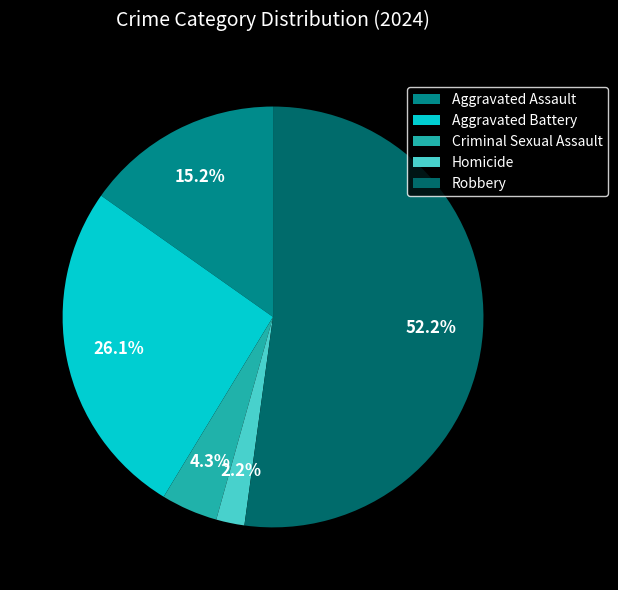

To the nearest percent, what is the average slice percentage?

20%